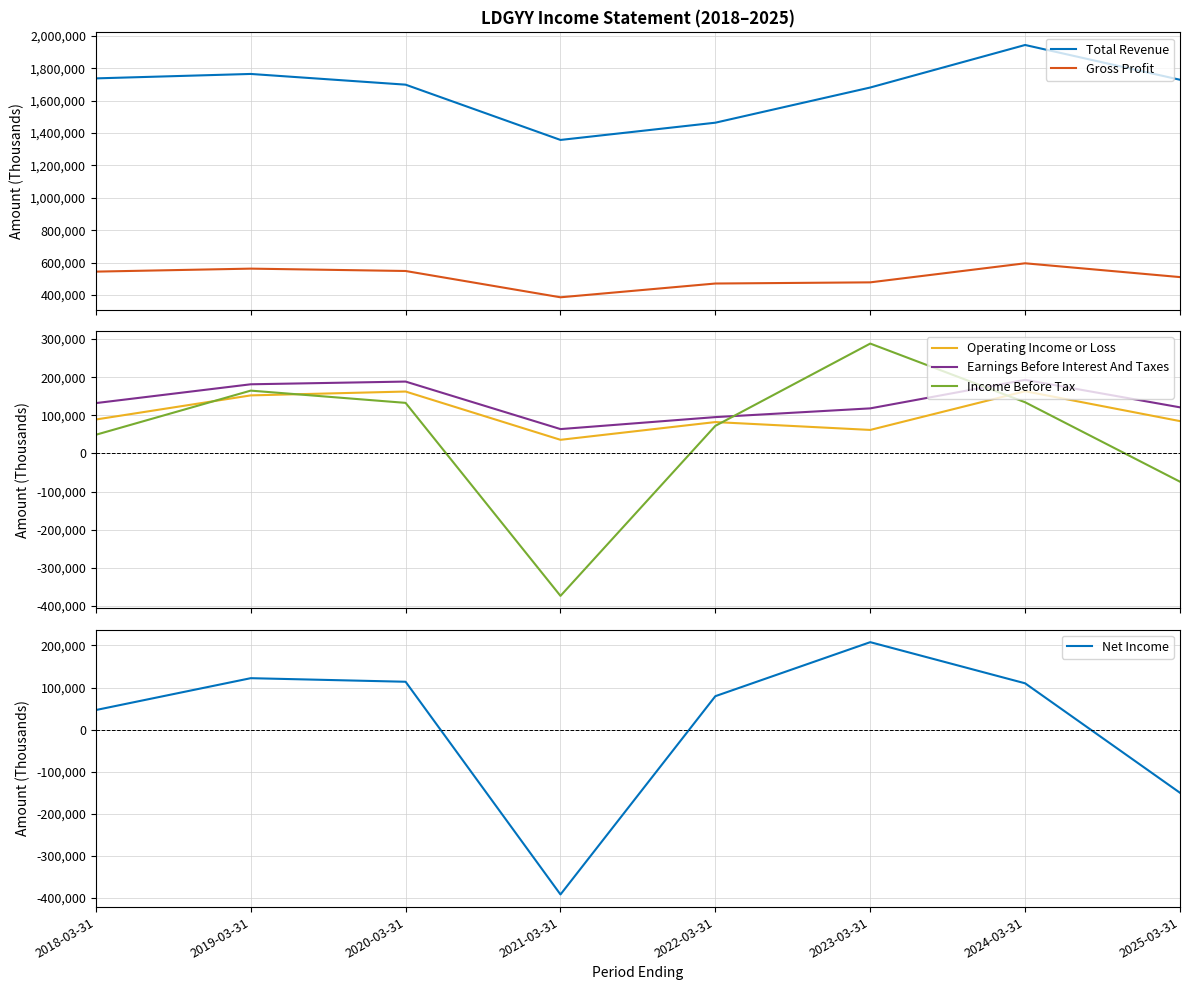

Rank the series at 2018-03-31 from highest to lowest value.

Total Revenue, Gross Profit, Earnings Before Interest And Taxes, Operating Income or Loss, Income Before Tax, Net Income